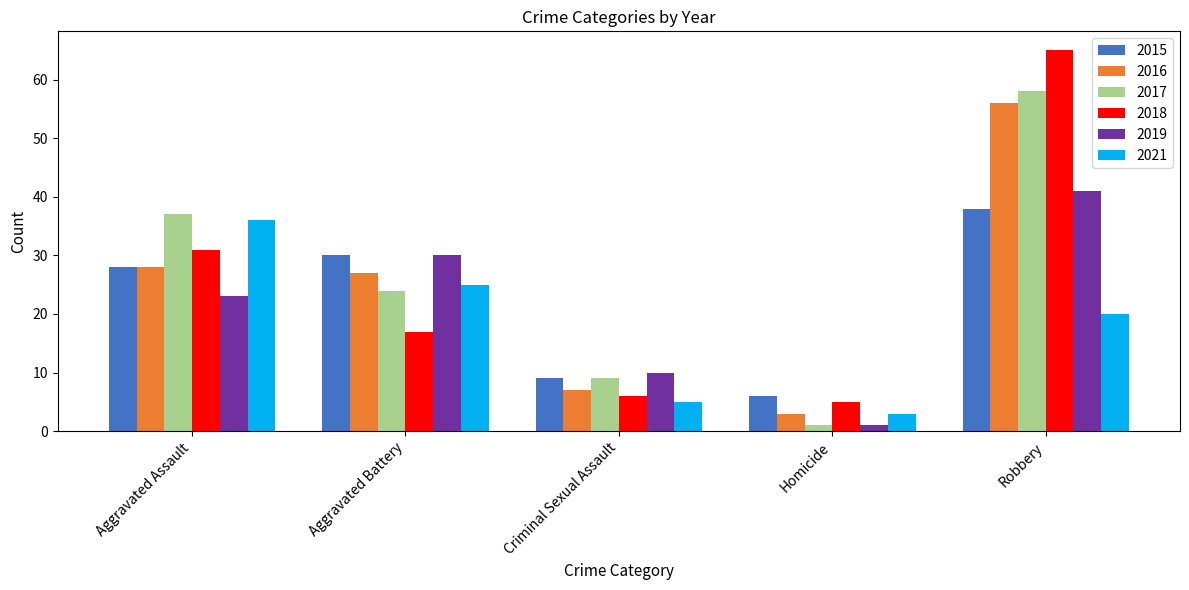

What is the difference between the maximum and minimum values in the 2017 series?

57